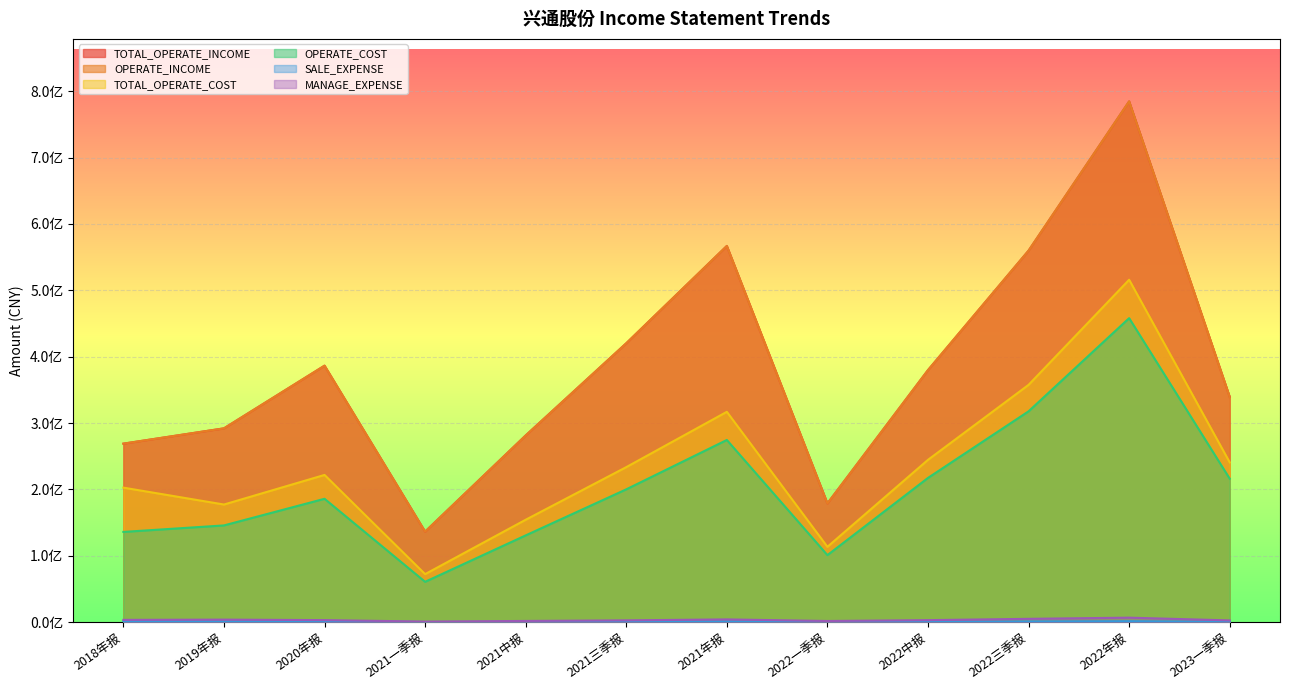

True or false: SALE_EXPENSE and TOTAL_OPERATE_INCOME intersect in this chart.

False